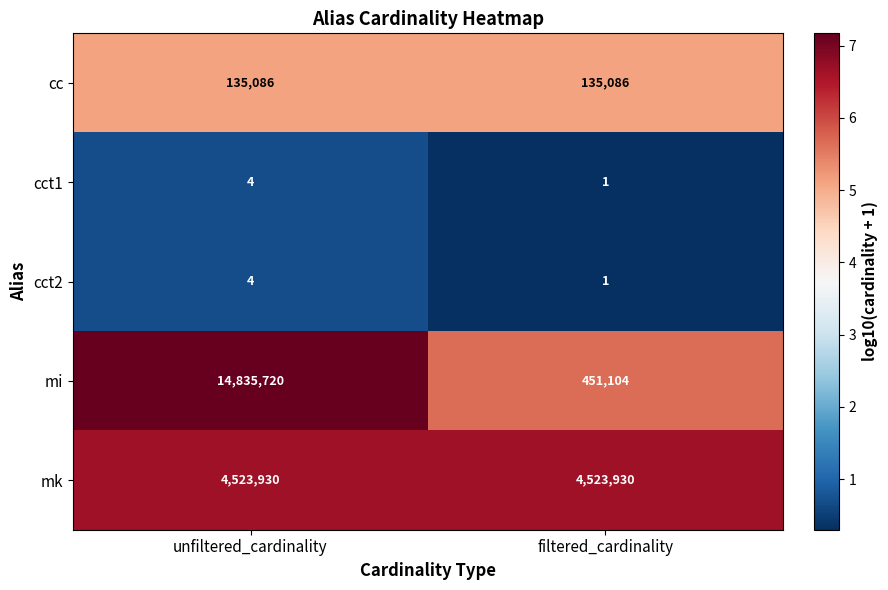

What is the difference between the highest and lowest values at unfiltered_cardinality?

14835716